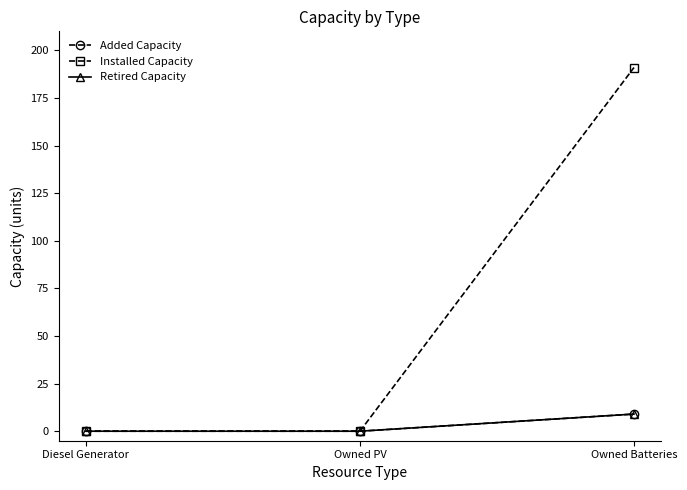

What is the label of the 3rd point from the right?

Diesel Generator